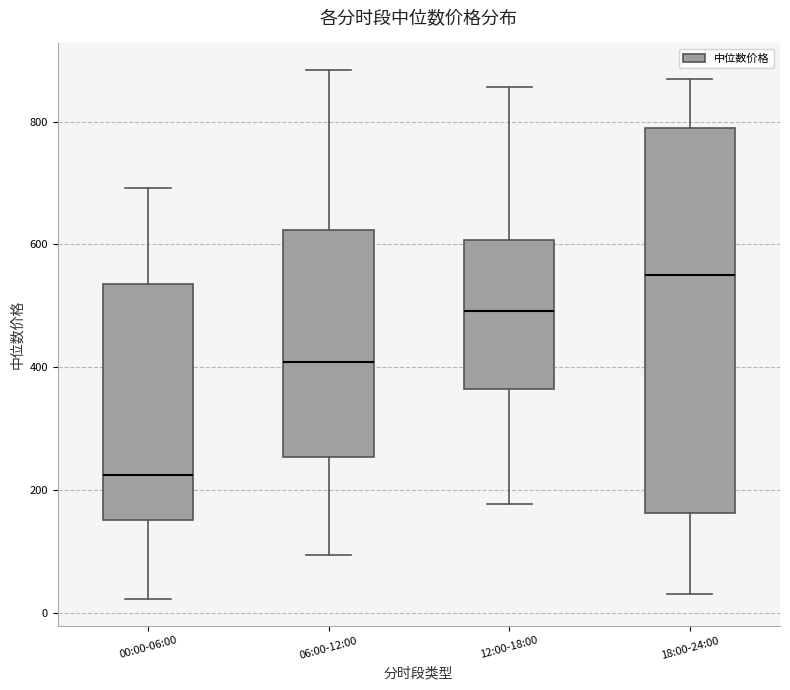

Where is the lower edge of the box for 06:00-12:00 on the y-axis? The values are not printed on the chart, so give them approximately, as read against the axis.

260